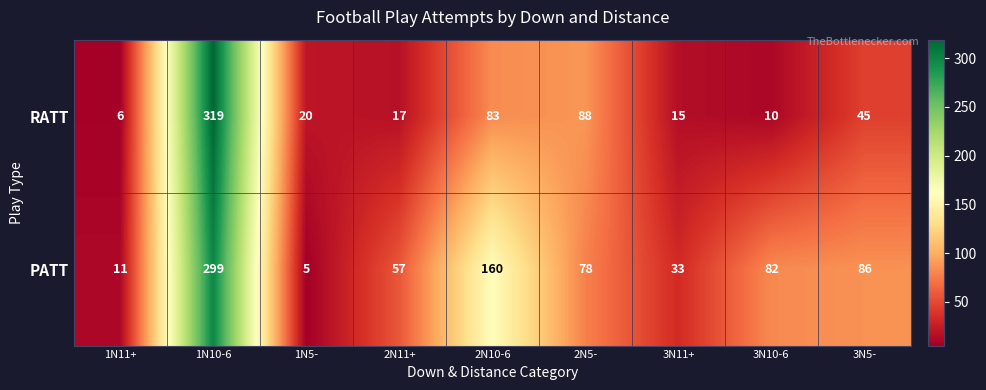

At which category does the chart reach its minimum across all series?

1N5-